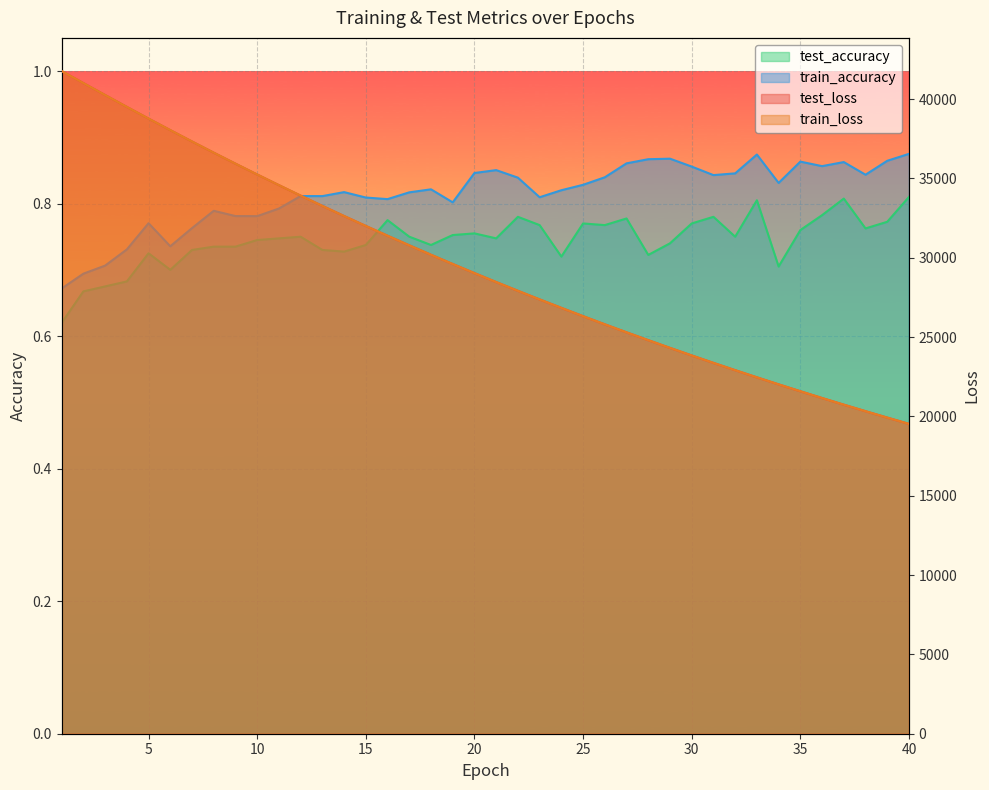

What is the difference between the maximum and minimum values in the train_accuracy series?

0.2